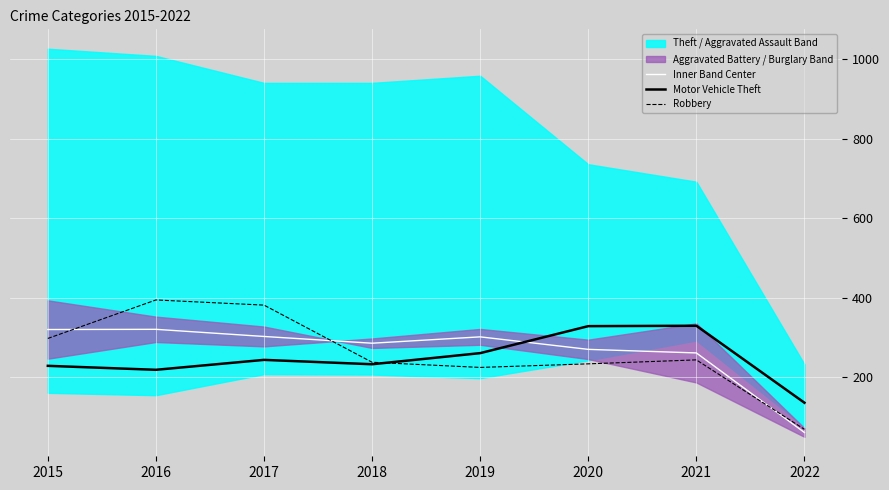

Where is the first local minimum for Robbery?

2019